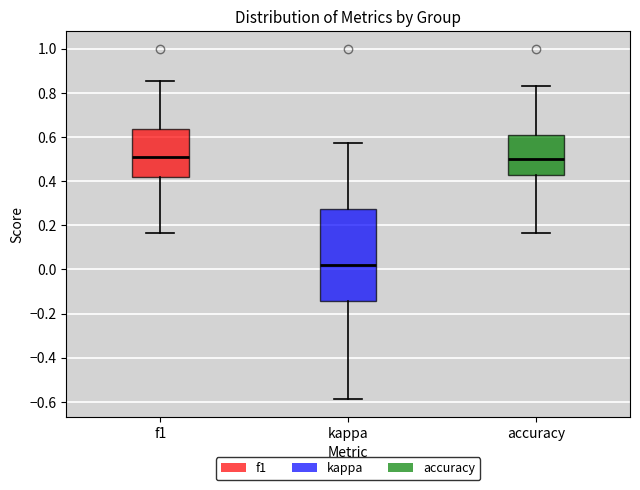

Where does the median line of the box for kappa sit on the y-axis? The values are not printed on the chart, so give them approximately, as read against the axis.

0.02